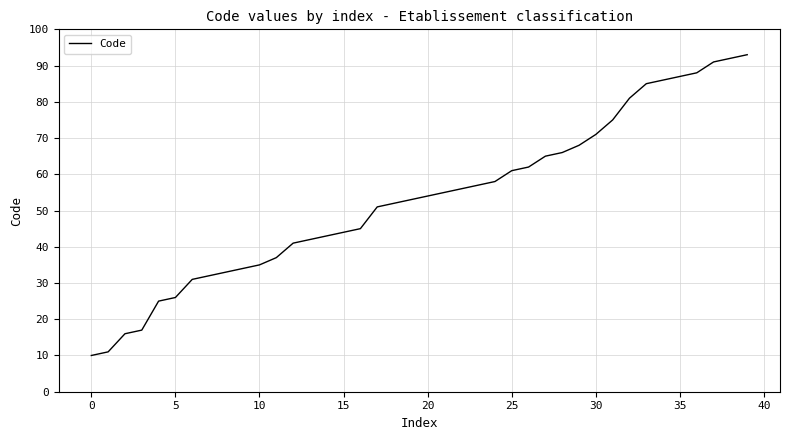

What is the smallest value displayed?

10